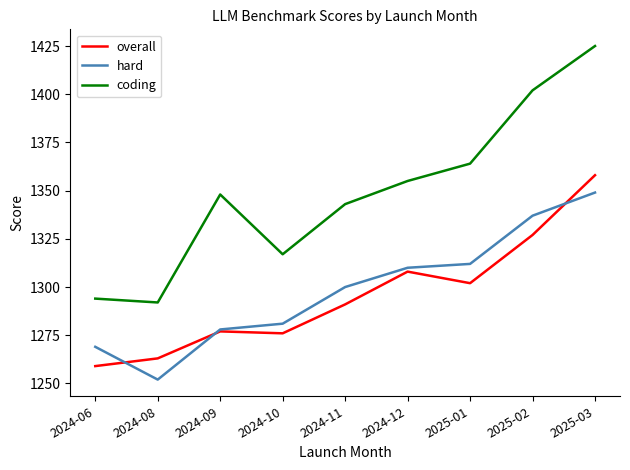

What is the smallest value displayed?

1252